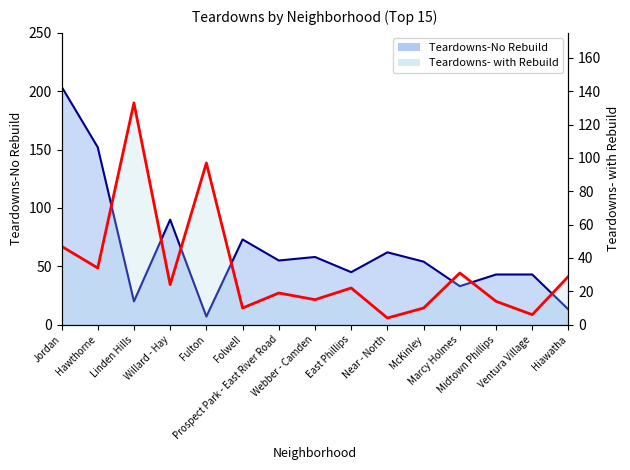

At how many categories does at least one series exceed 16?

15